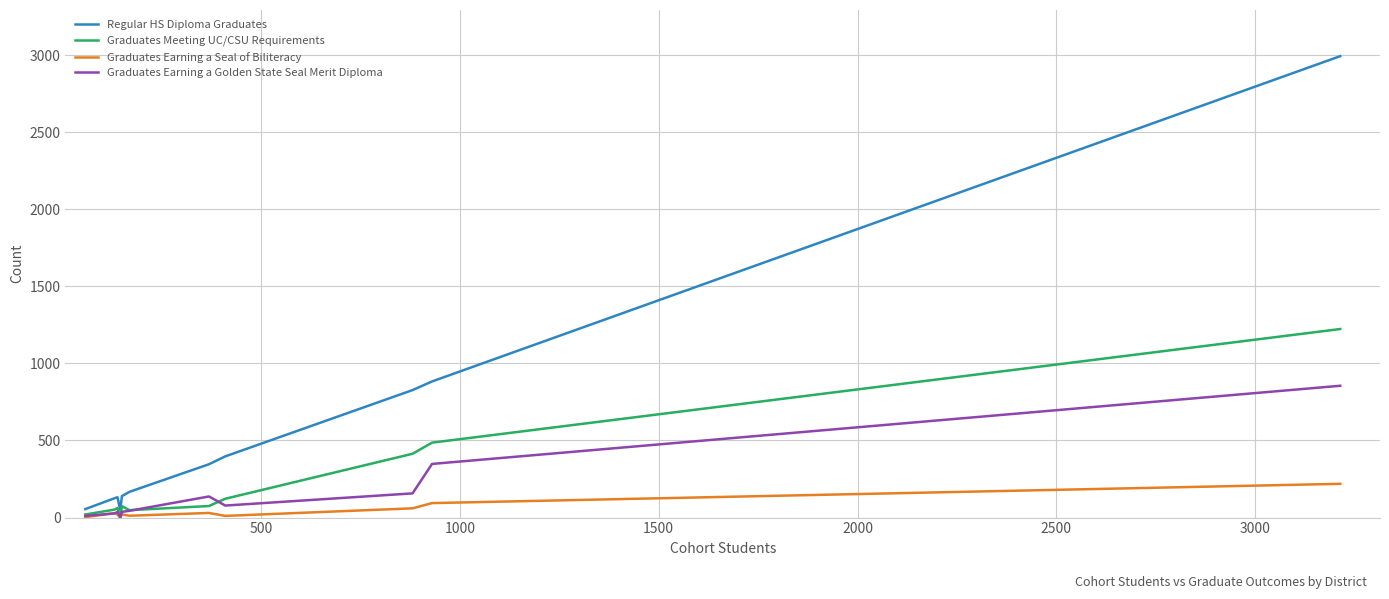

What is the highest value of the Graduates Earning a Seal of Biliteracy series?

219